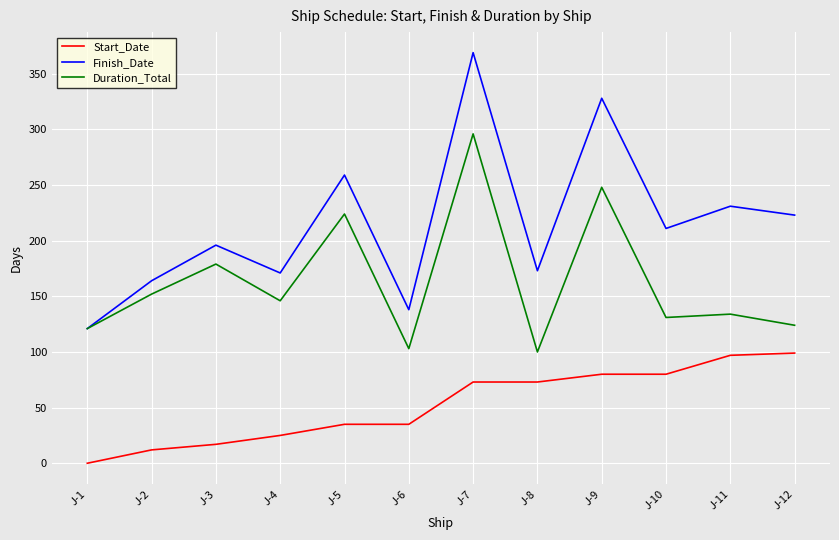

What is the difference between the highest and lowest values at J-8?

100